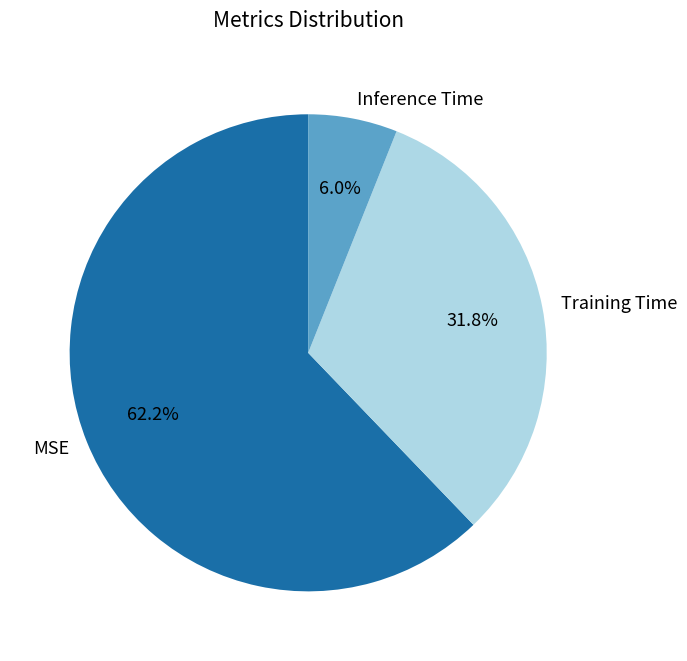

Does MSE account for over 50% of the chart?

Yes